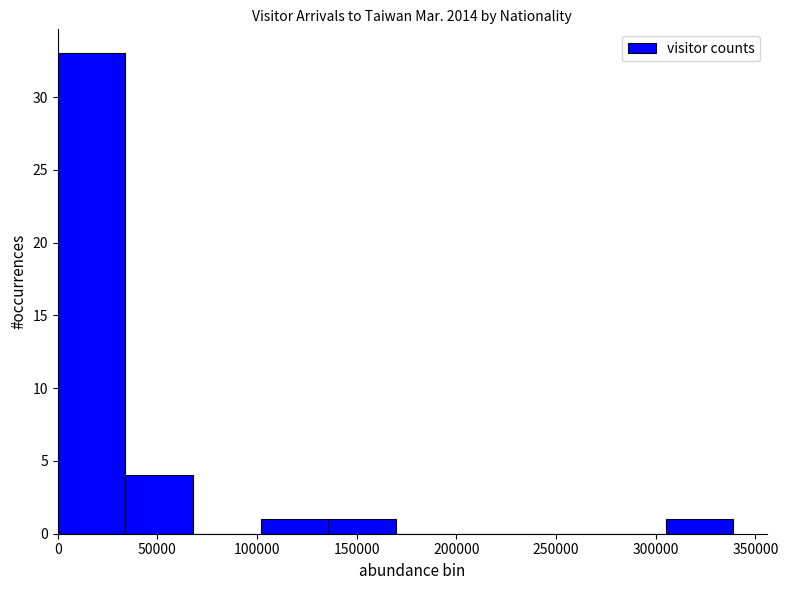

Reading left to right, transcribe this chart: for each bar, give the range it covers on the x-axis and its height. Neither the bar edges nor the heights are printed on the chart, so give them approximately, as read against the axes.

0 to 35000: 33
35000 to 70000: 4
70000 to 100000: 0
100000 to 135000: 1
135000 to 170000: 1
170000 to 205000: 0
205000 to 235000: 0
235000 to 270000: 0
270000 to 305000: 0
305000 to 340000: 1